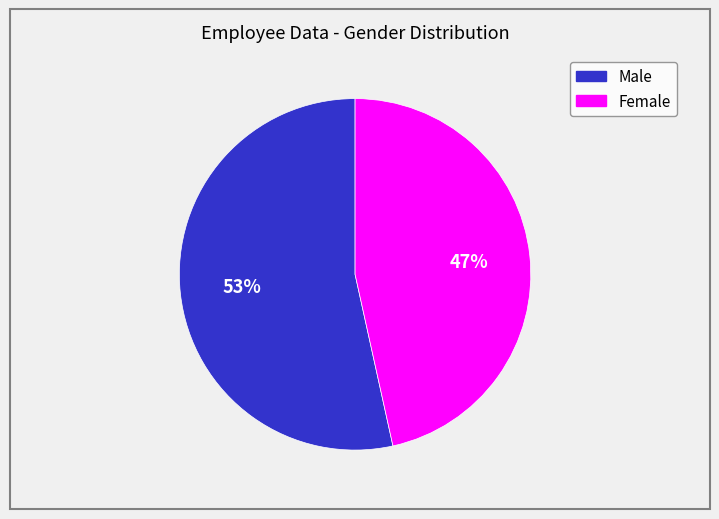

The Male slice represents 65% of the pie. True or false?

False